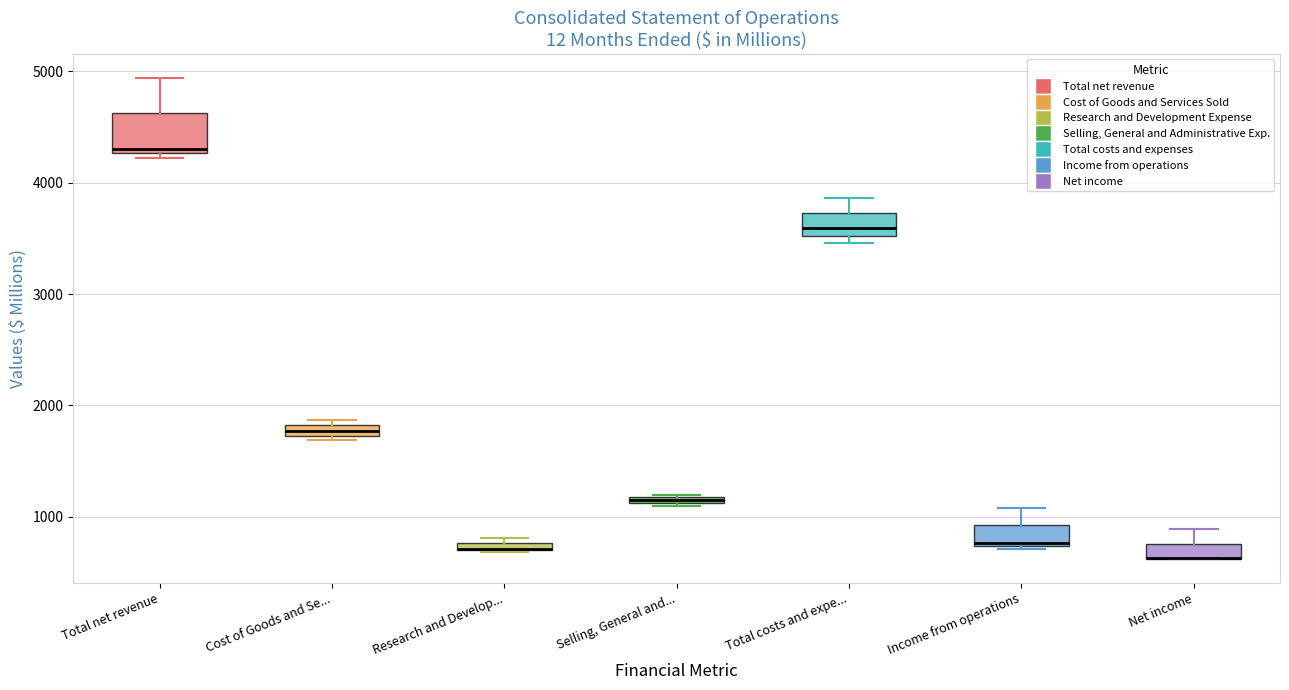

Which box is the tallest, from its lower edge to its upper edge?

Total net revenue